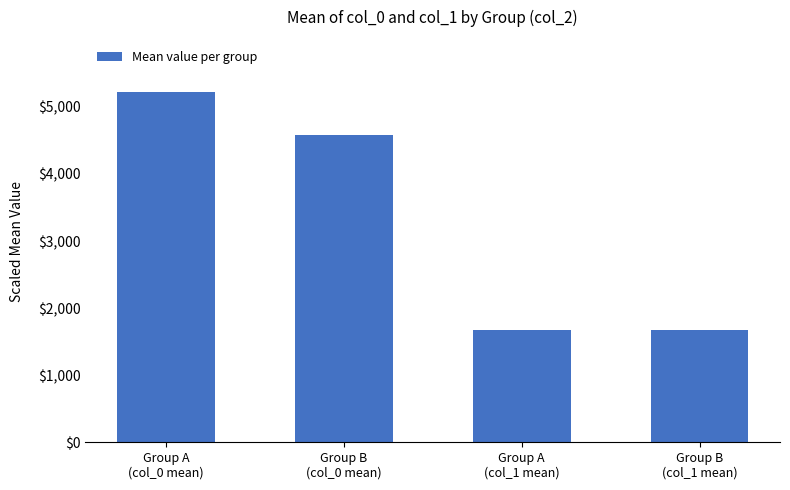

What is the difference between the second highest and second lowest values?

2900.0